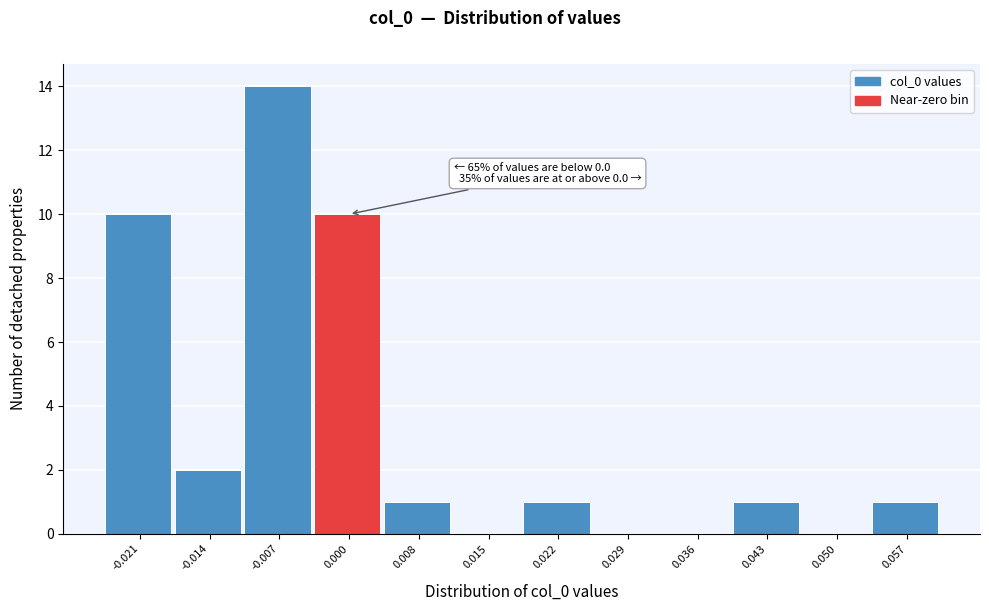

Over which range of the x-axis is the bar tallest?

-0.010 to -0.003